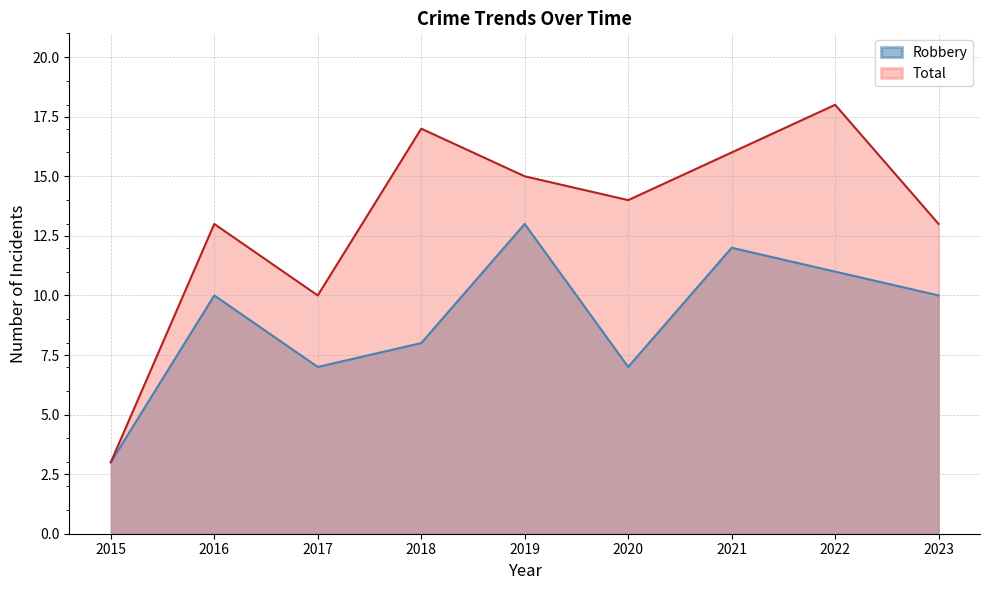

What is the sum of the Robbery values at 2020 and 2017?

14